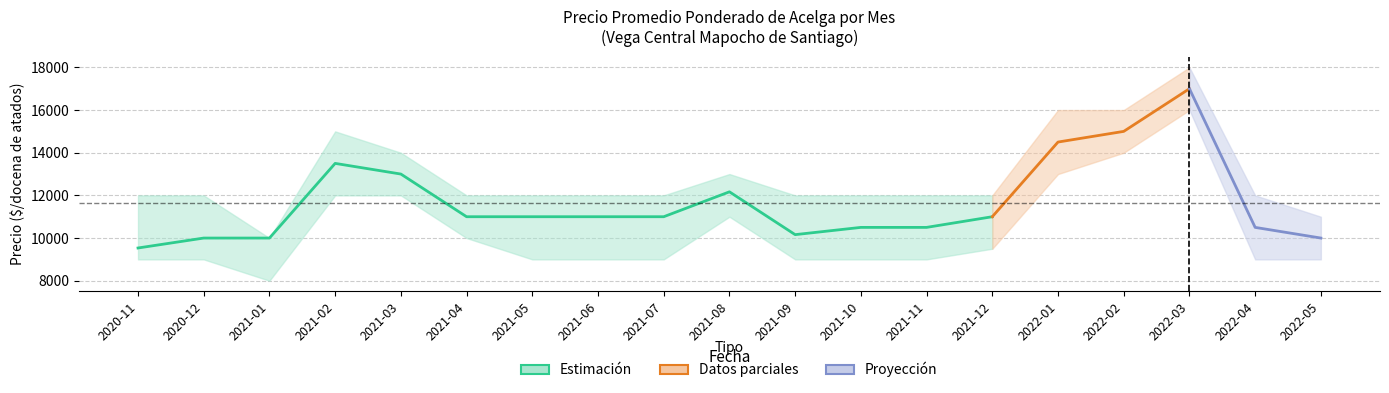

At which label is Precio promedio ponderado closest to 13267?

2021-02